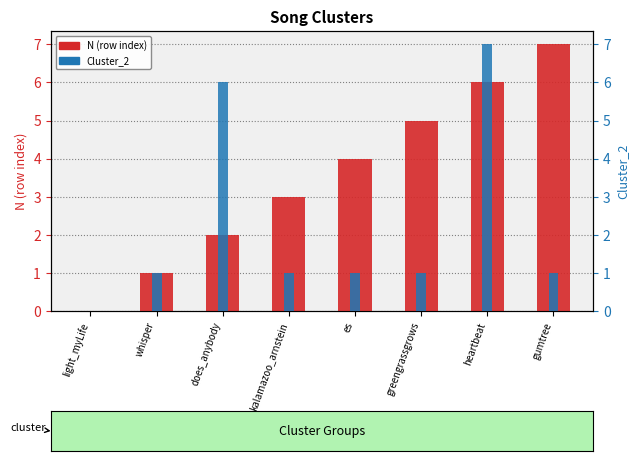

What is the label of the 6th bar from the right?

does_anybody